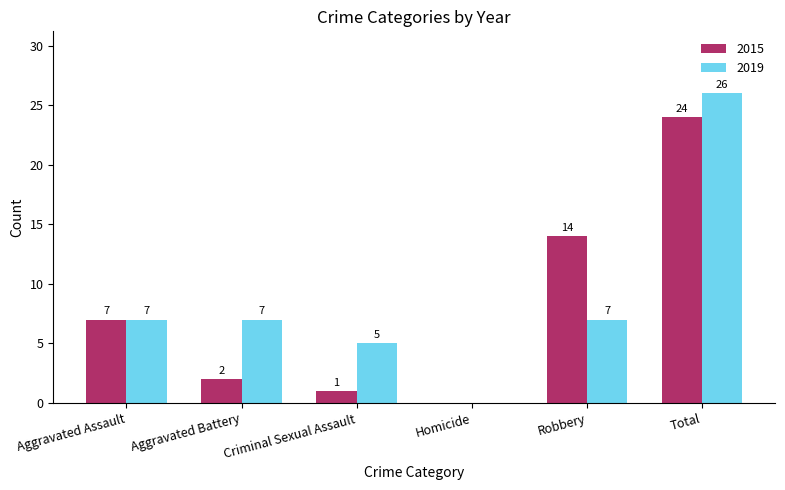

What is the maximum value for 2019?

26